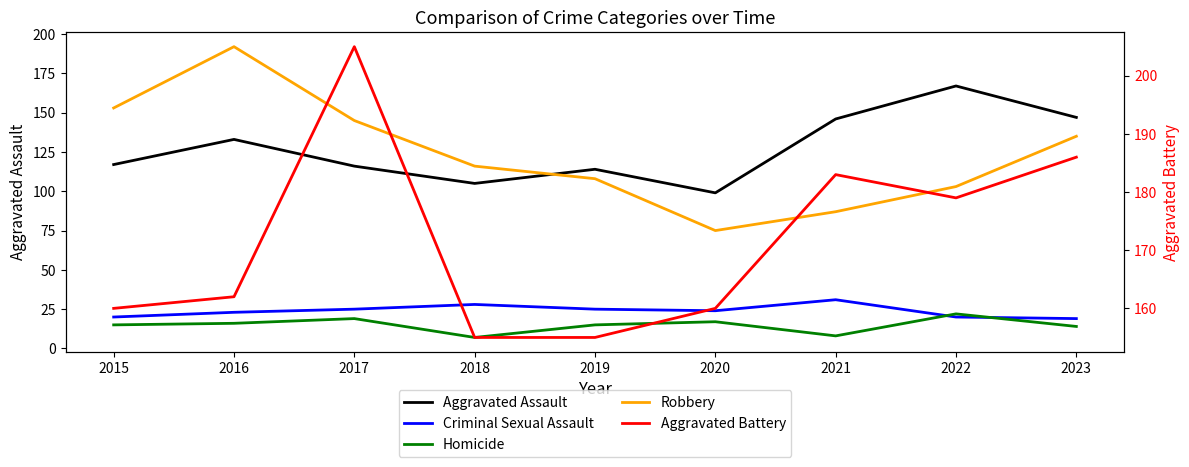

How many lines are shown in the chart?

5